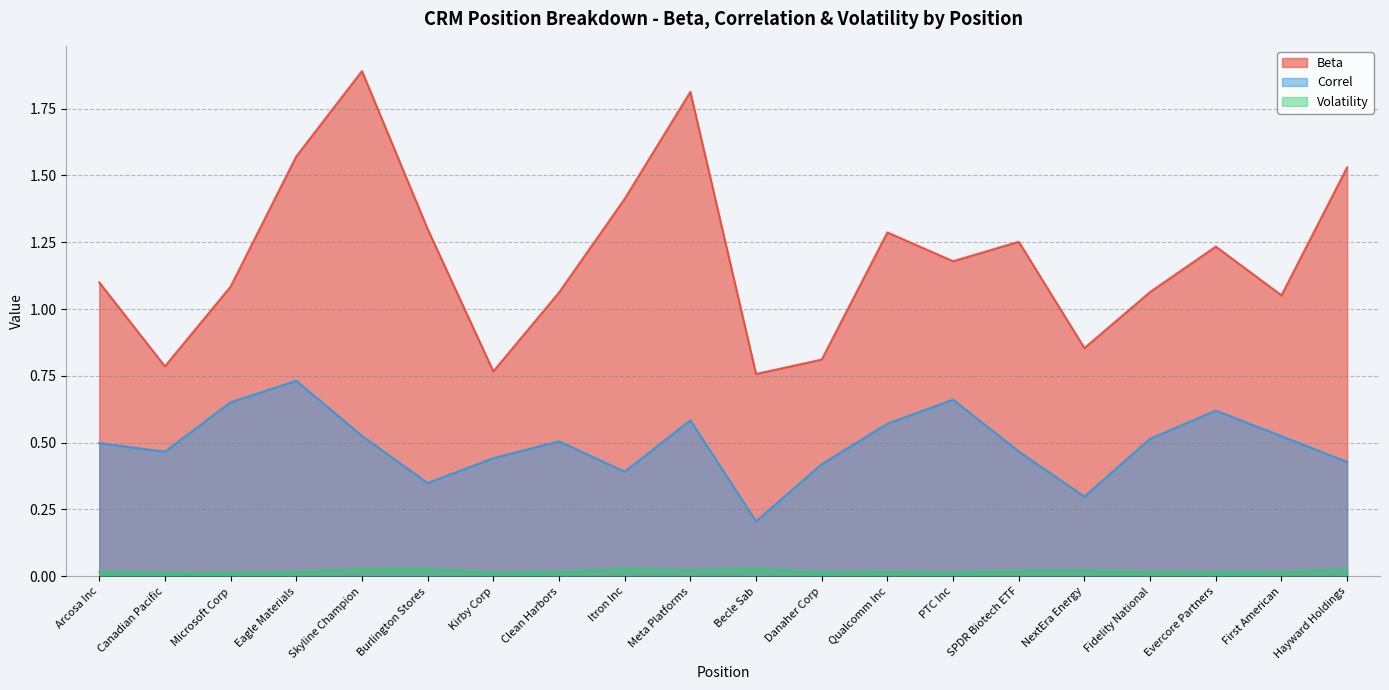

At which label does Correl reach its peak?

Eagle Materials